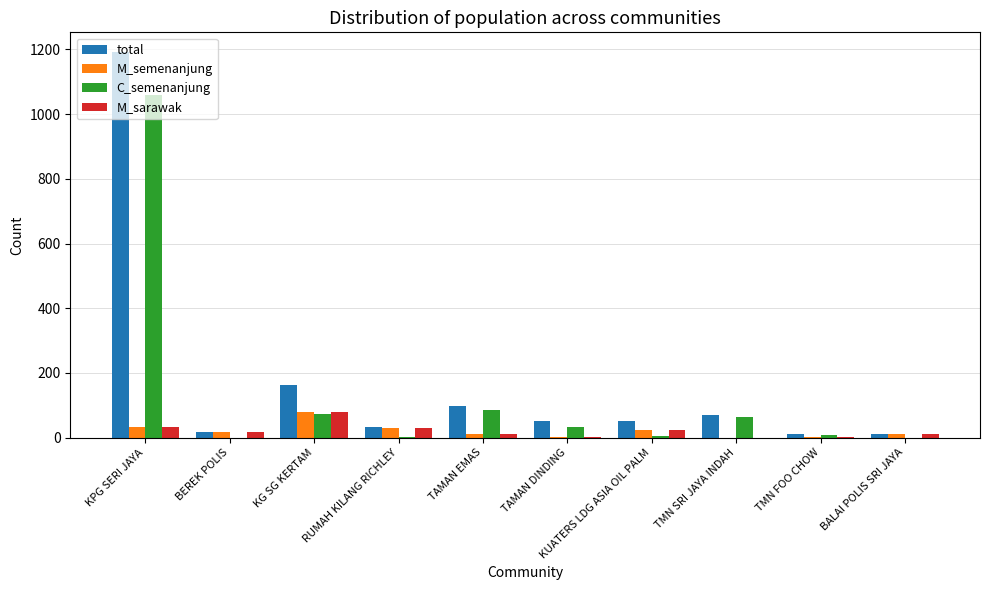

Between TAMAN DINDING and TMN SRI JAYA INDAH, which series saw the biggest shift?

C_semenanjung